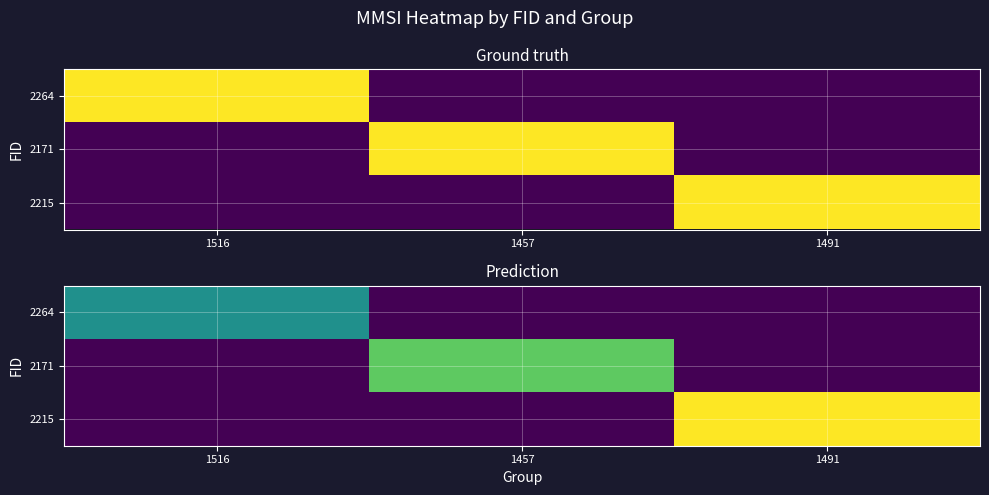

What is the greatest value displayed?

416003825.0